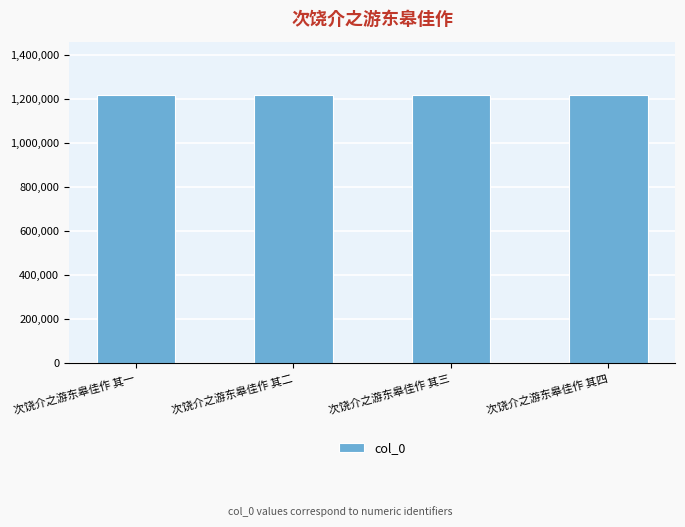

What is the average value?

1218836